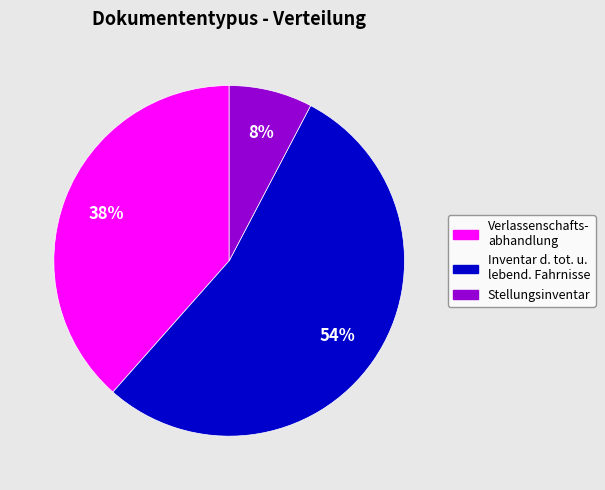

To the nearest percent, what is the average slice percentage?

33%